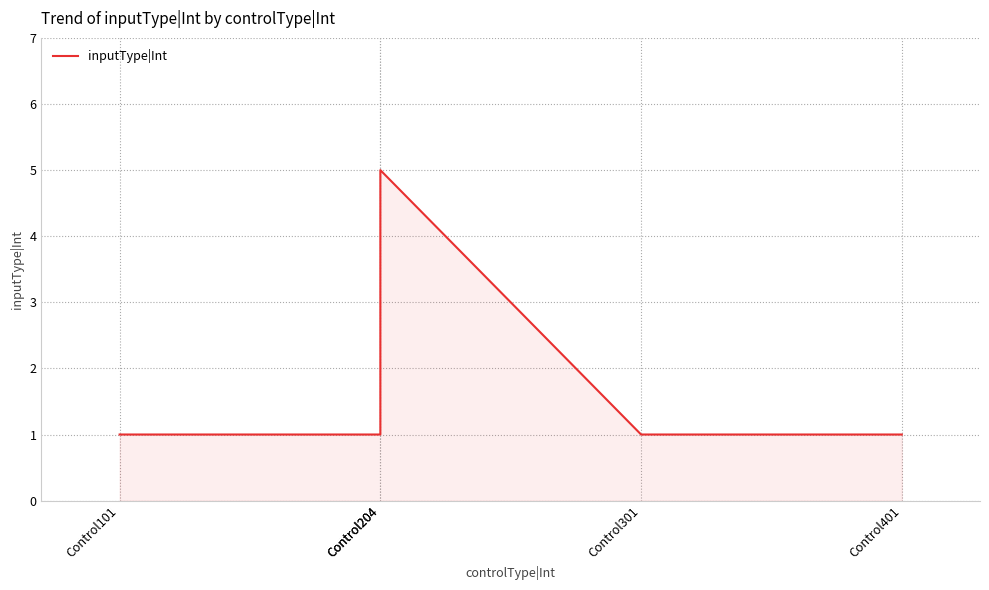

What is the value of the 1st point from the left?

1